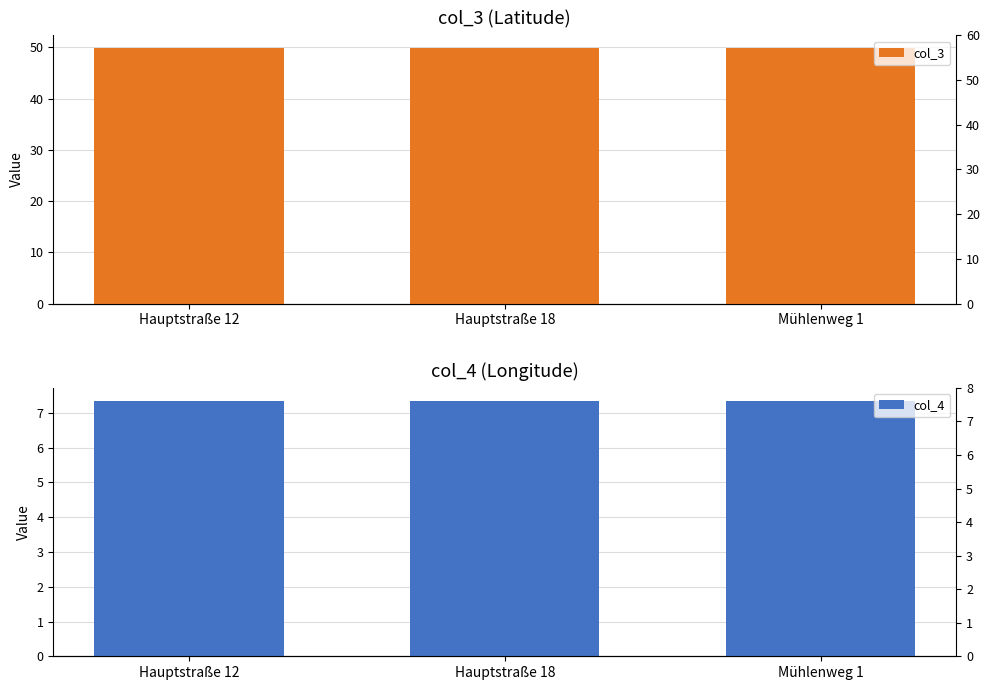

Which series changed the most between Hauptstraße 12 and Mühlenweg 1?

col_3